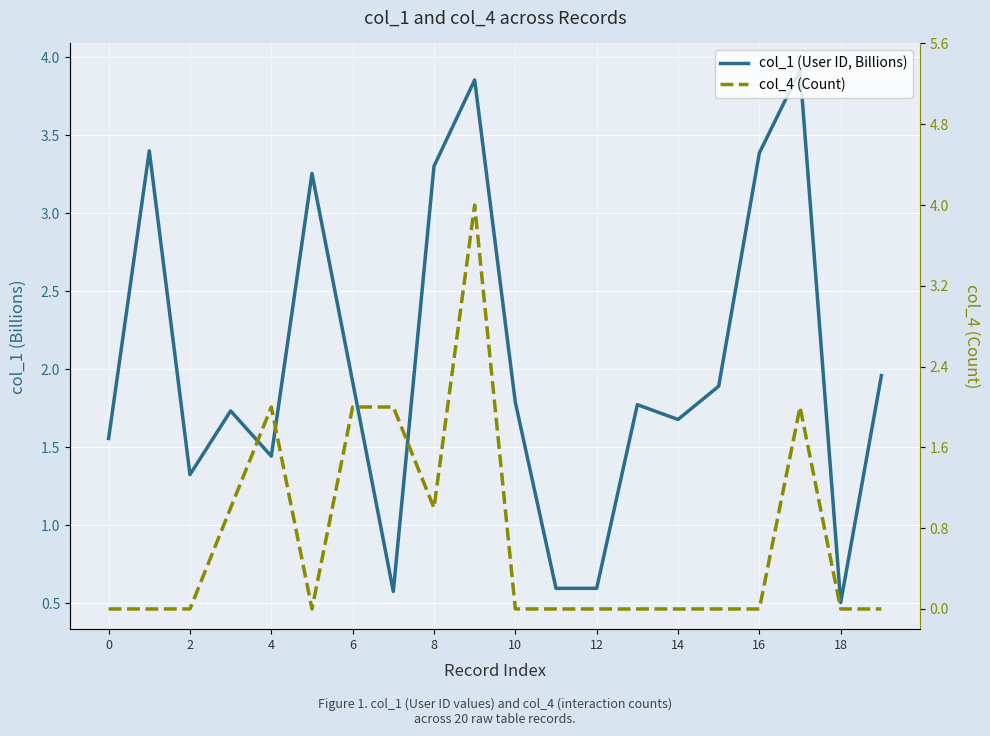

How many col_4 (Count) values are between 0 and 2?

19